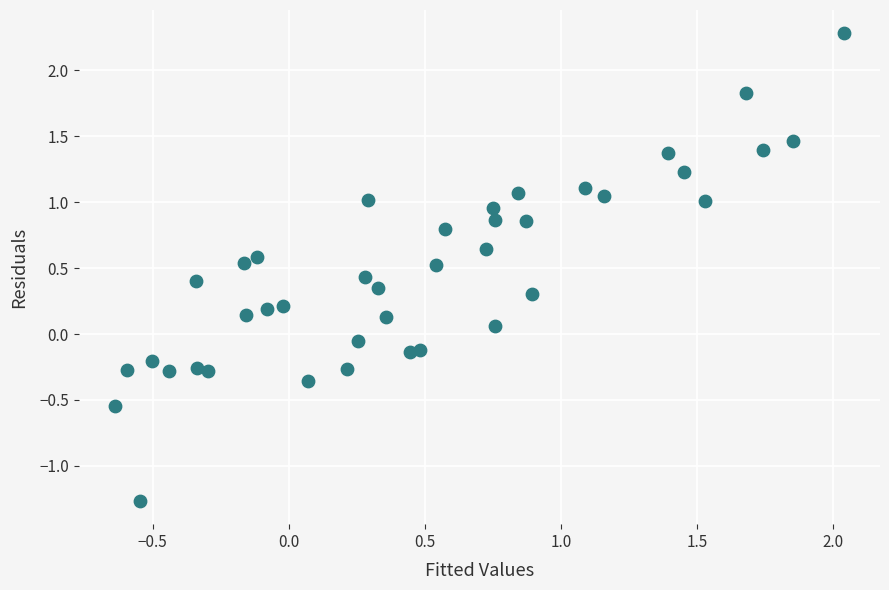

What is the range of X values (max minus min)?

2.7